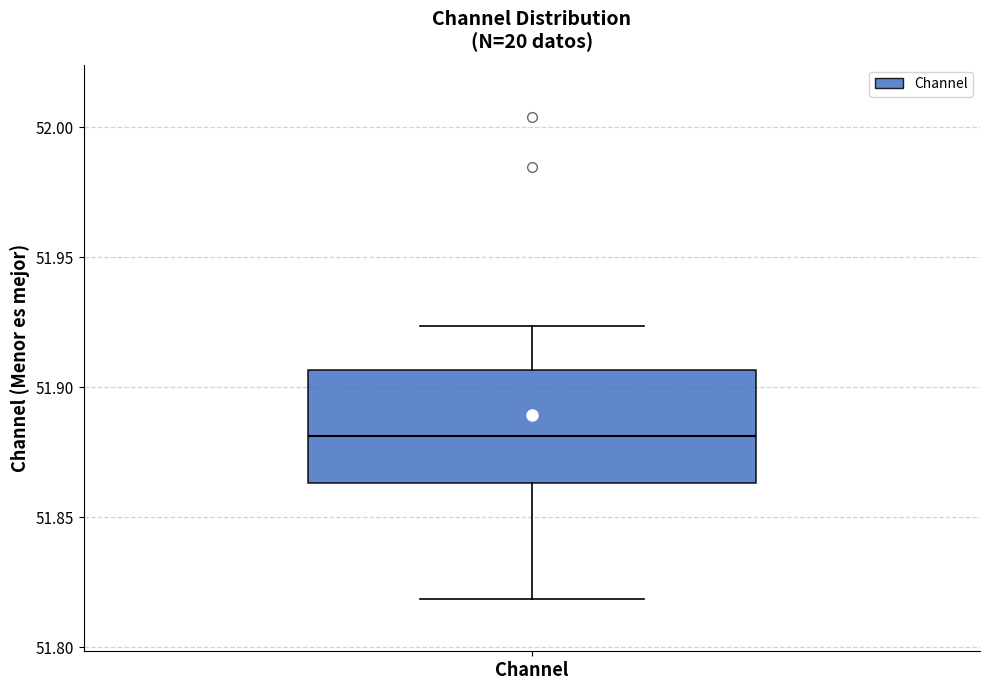

Where does the lower whisker of the box for Channel end on the y-axis? The values are not printed on the chart, so give them approximately, as read against the axis.

51.820